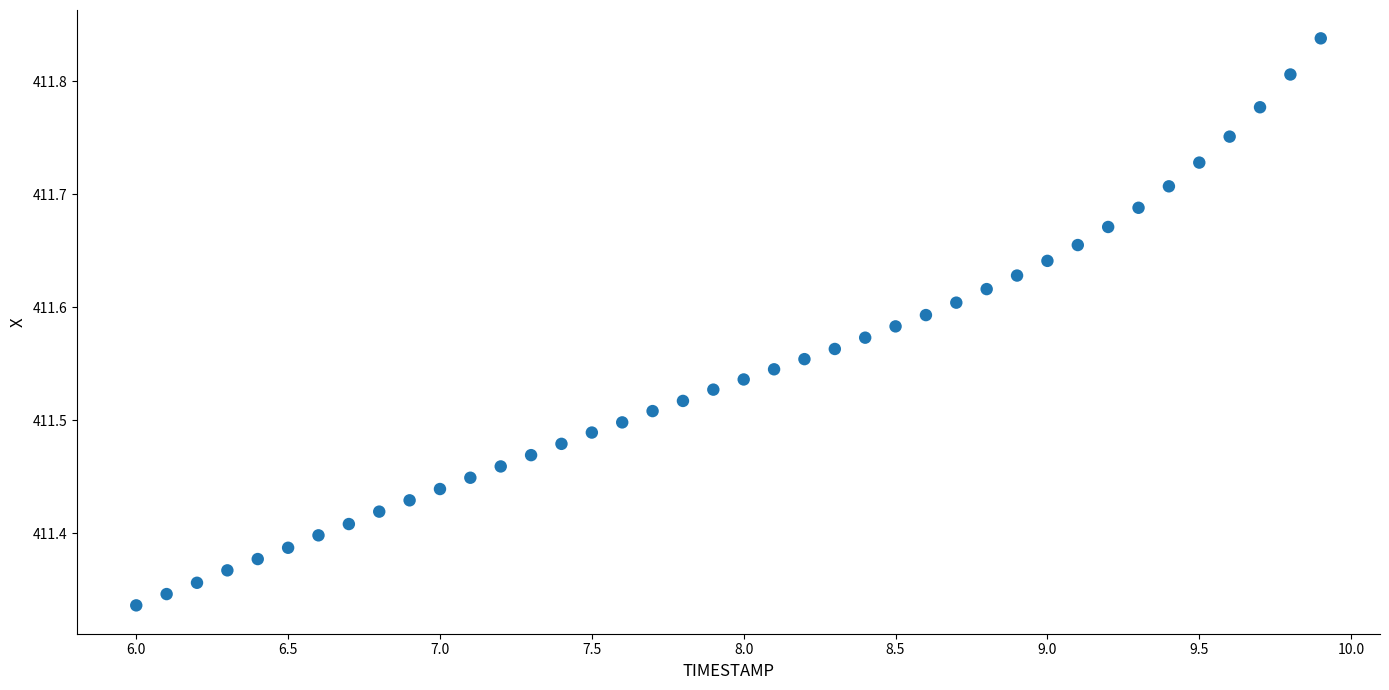

What is the range of X values (max minus min)?

3.9